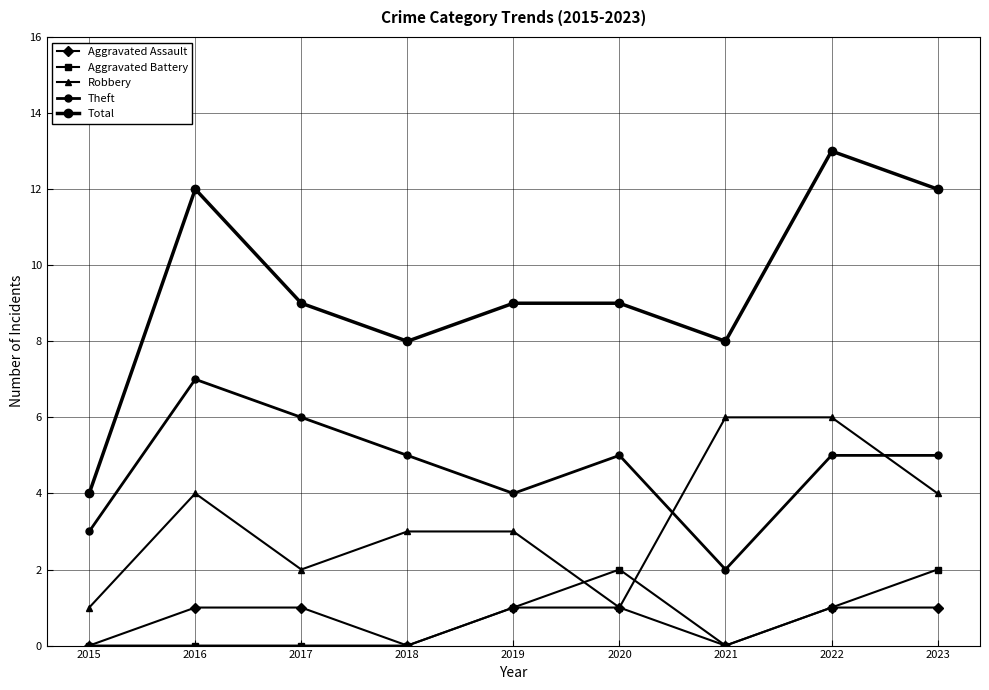

Reading left to right, what are all the values shown in this chart?

Aggravated Assault: 2015=0	2016=1	2017=1	2018=0	2019=1	2020=1	2021=0	2022=1	2023=1
Aggravated Battery: 2015=0	2016=0	2017=0	2018=0	2019=1	2020=2	2021=0	2022=1	2023=2
Robbery: 2015=1	2016=4	2017=2	2018=3	2019=3	2020=1	2021=6	2022=6	2023=4
Theft: 2015=3	2016=7	2017=6	2018=5	2019=4	2020=5	2021=2	2022=5	2023=5
Total: 2015=4	2016=12	2017=9	2018=8	2019=9	2020=9	2021=8	2022=13	2023=12